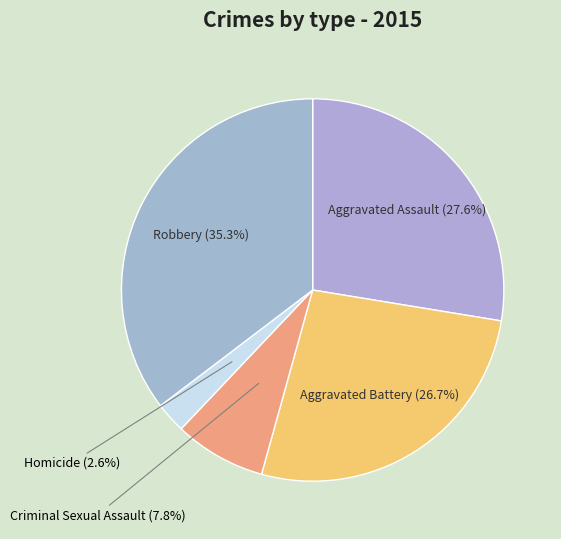

Rank the categories by value from highest to lowest.

Robbery, Aggravated Assault, Aggravated Battery, Criminal Sexual Assault, Homicide